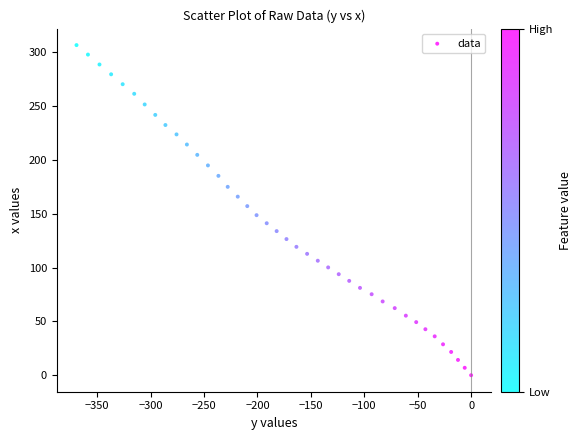

What is the range of X values (max minus min)?

369.3